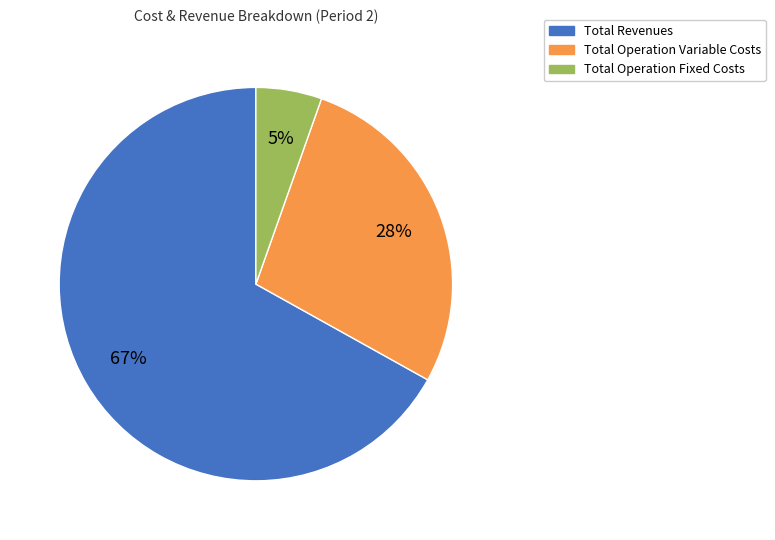

To the nearest percent, what is the difference between the largest and smallest slice percentages?

62%